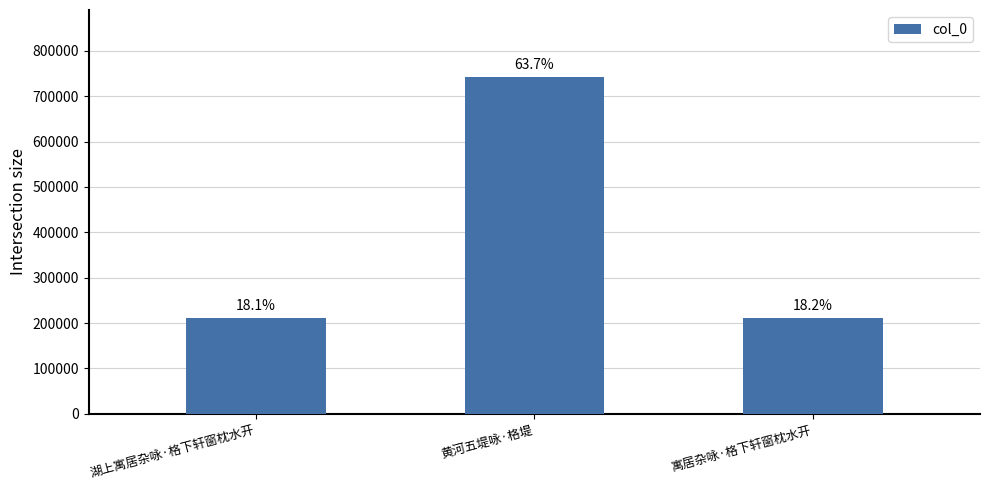

List the labels in order of value, smallest first.

湖上寓居杂咏·格下轩窗枕水开, 寓居杂咏·格下轩窗枕水开, 黄河五堤咏·格堤